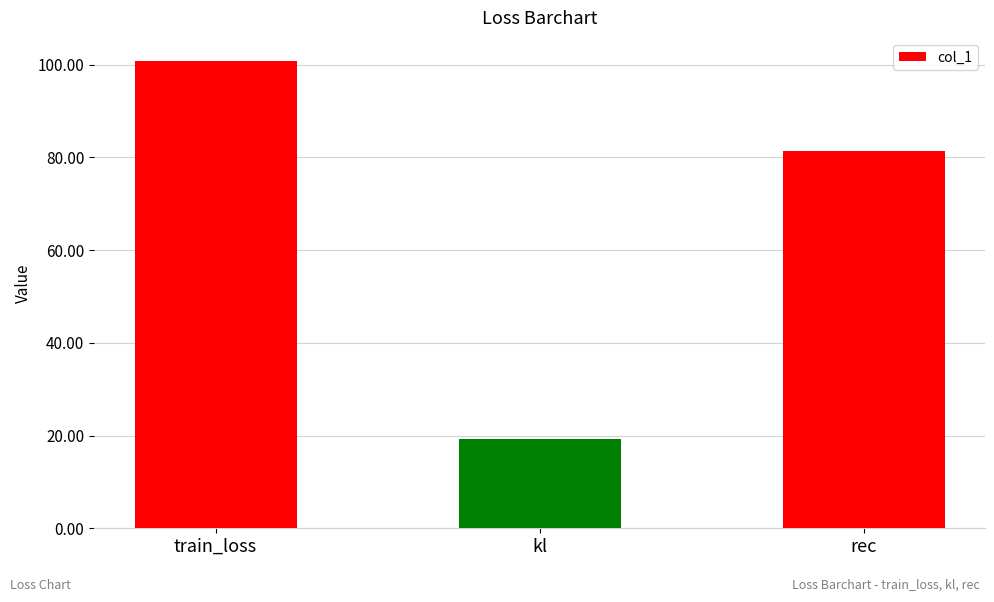

The chart shows a value of 81.5 at rec. True or false?

True